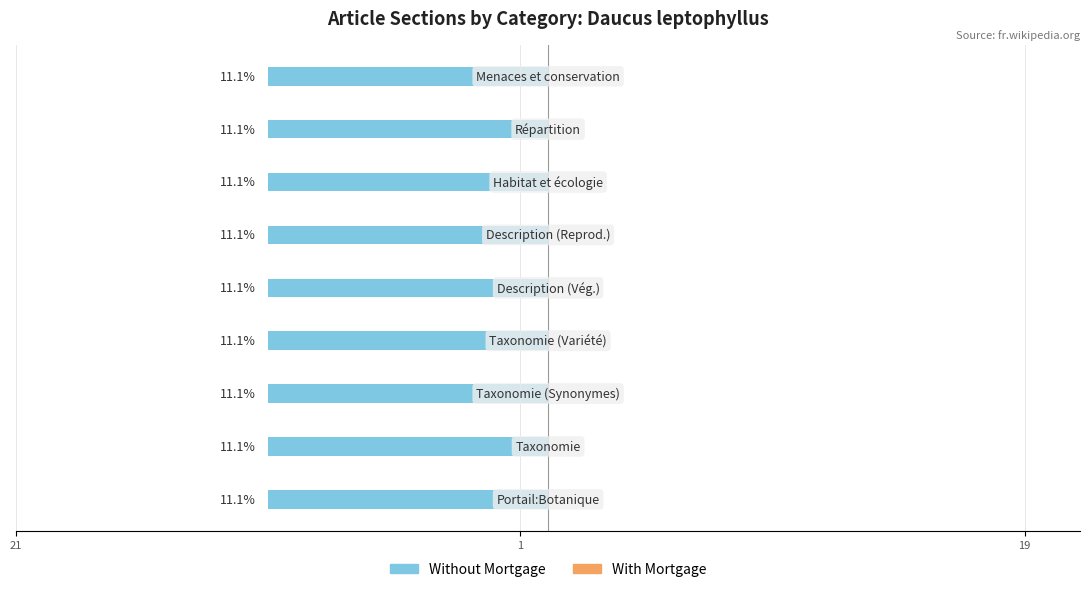

What is the value of the Without Mortgage bar at the 9th from the left?

1